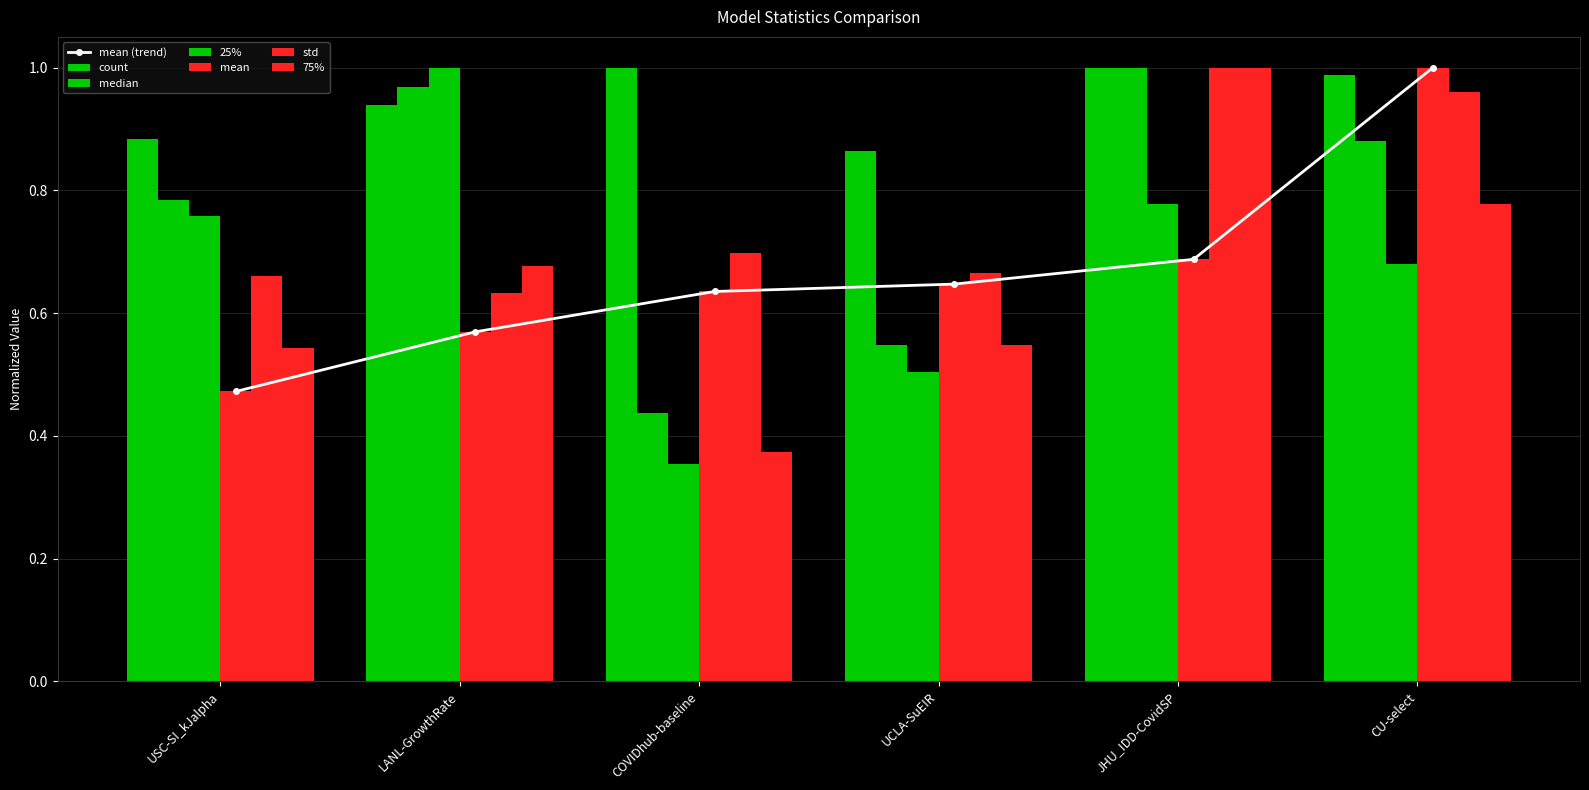

At which label is median closest to 0?

COVIDhub-baseline